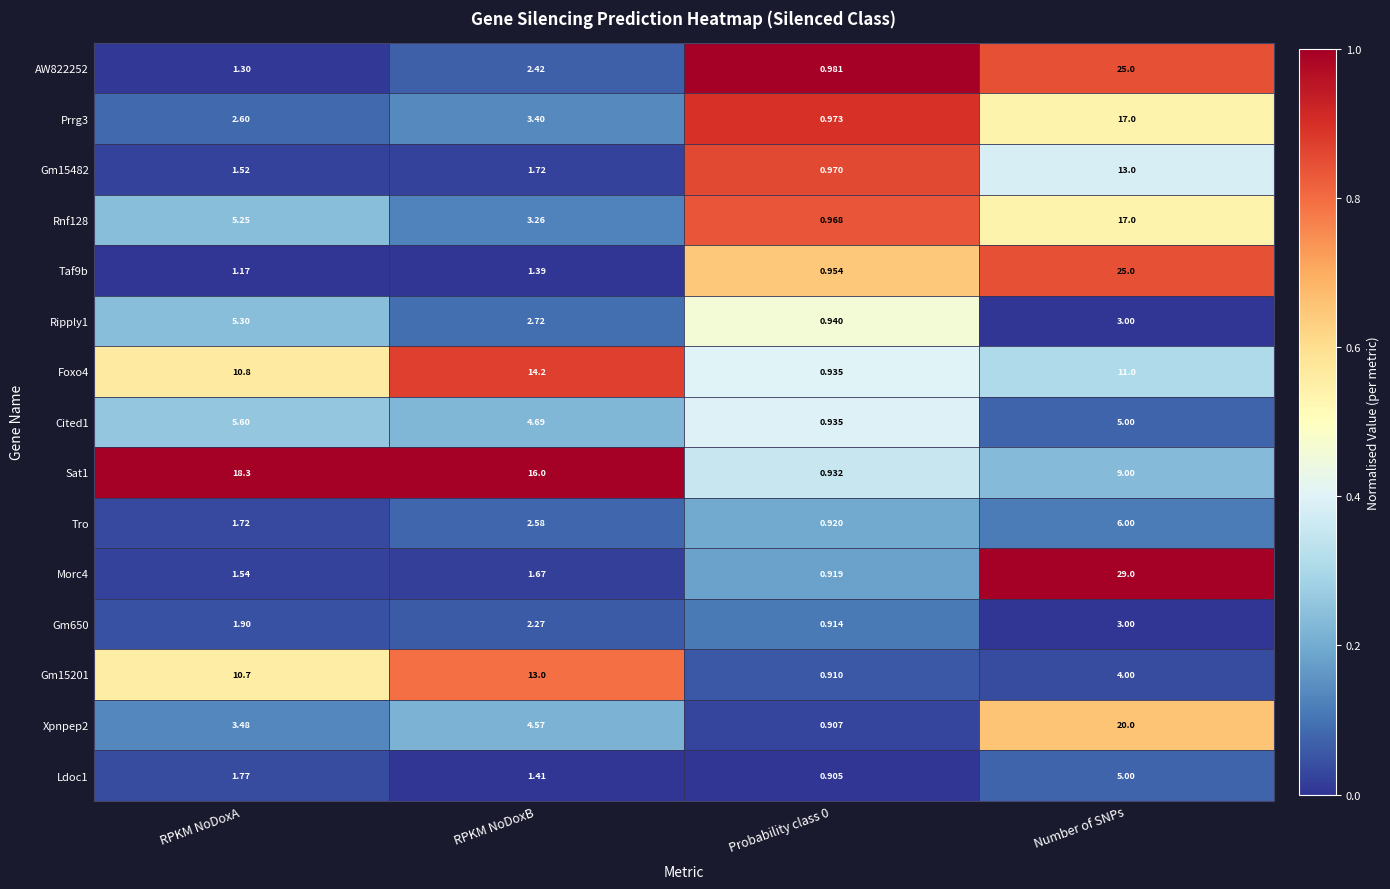

At which label does Foxo4 reach its peak?

RPKM NoDoxB